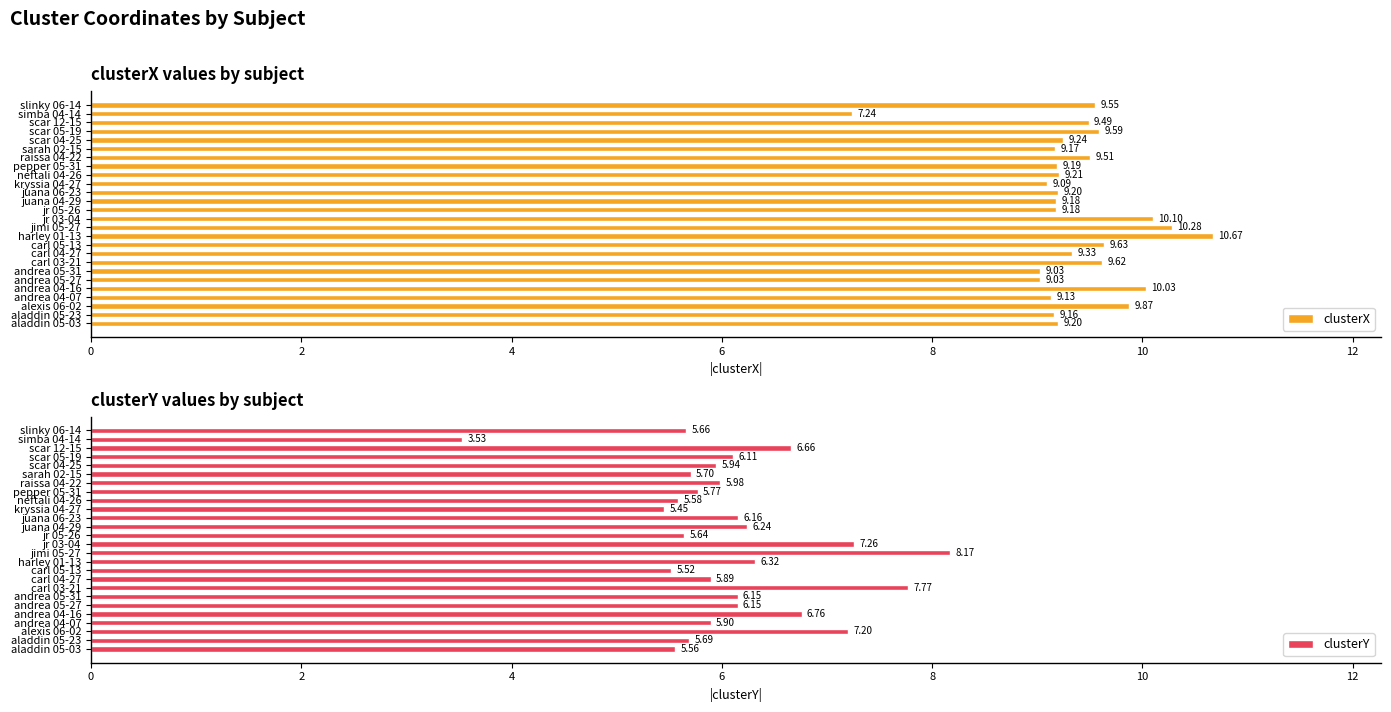

What is the average value of the clusterY series?

6.1